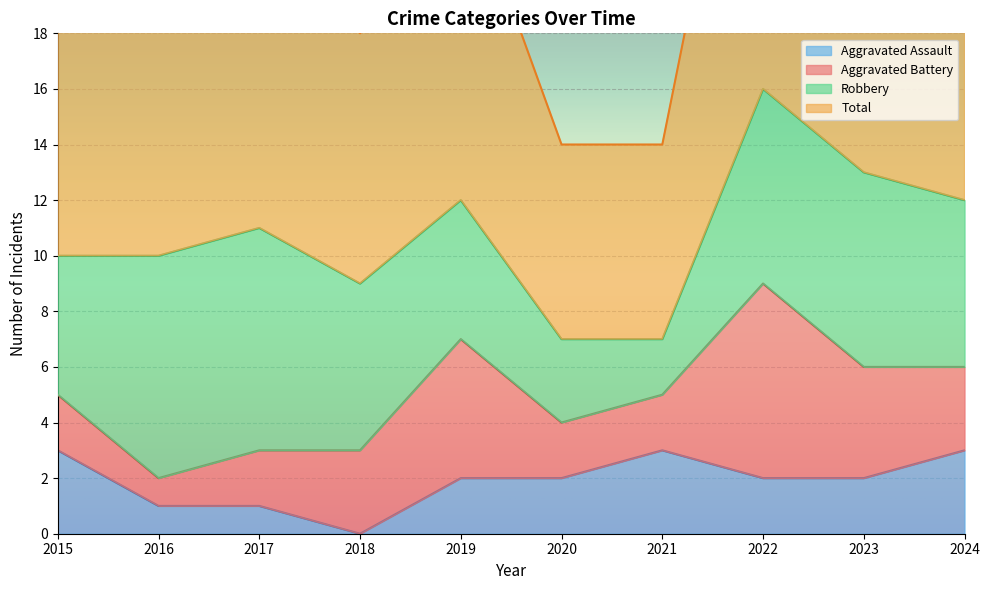

The value of Aggravated Assault at 2016 is 0. True or false?

False